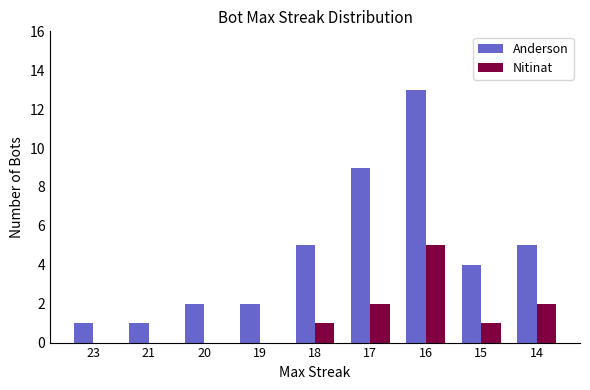

What is the average value of the Nitinat series?

1